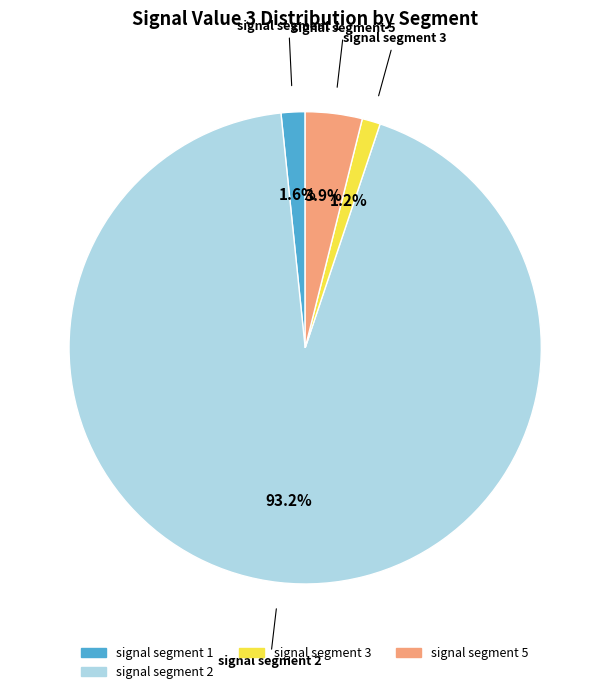

To the nearest percent, what is the difference between the signal segment 3 and signal segment 2 slice percentages?

92%